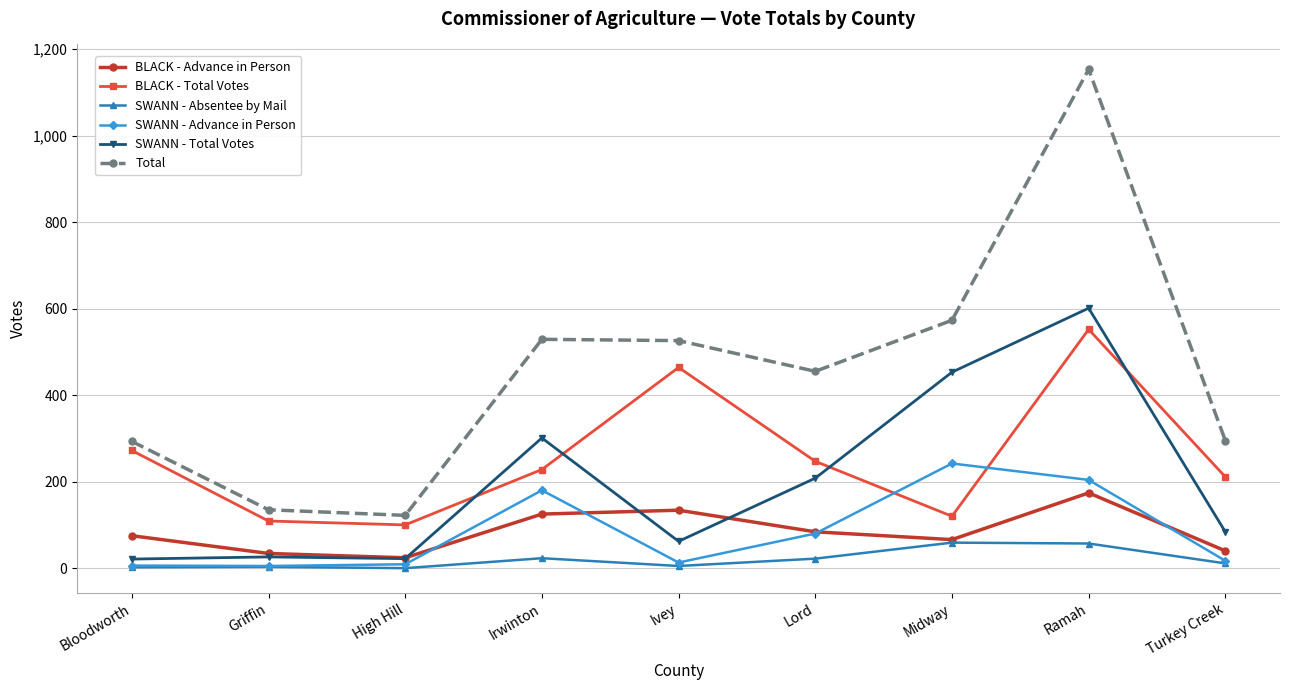

Which category has the highest value across all series?

Ramah